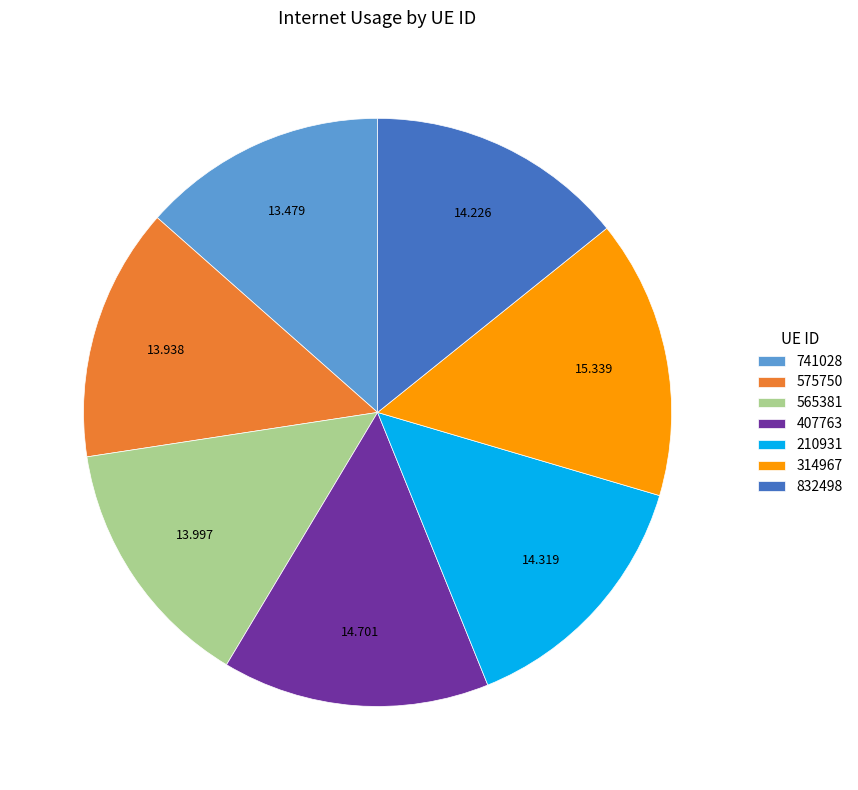

Which has a higher value, 314967 or 832498?

314967